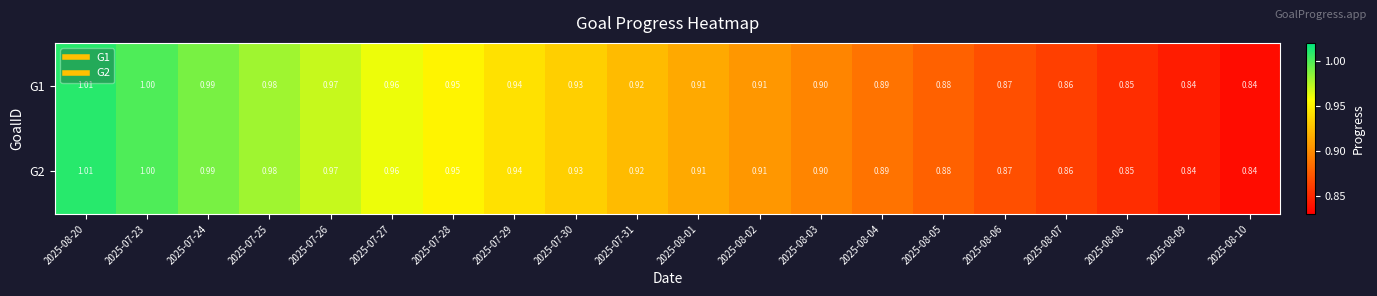

Is the value of G2 at 2025-08-08 greater than the value of G1 at 2025-07-25?

No